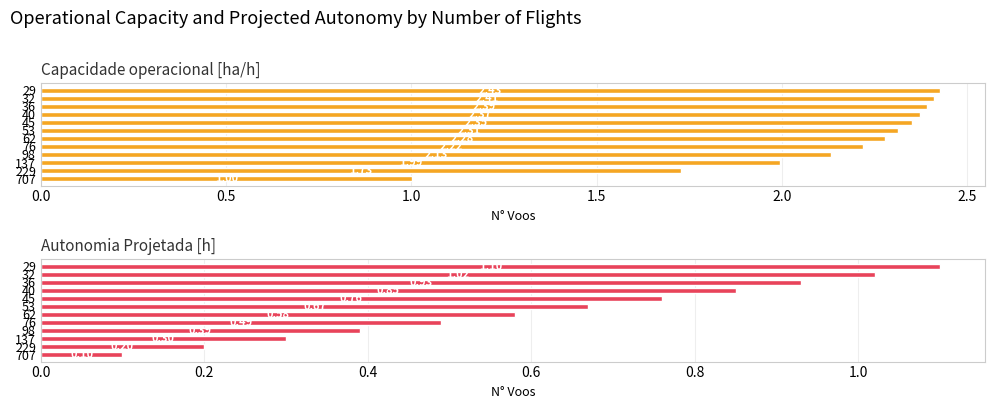

Are the bars grouped side by side (vs. stacked)?

Yes